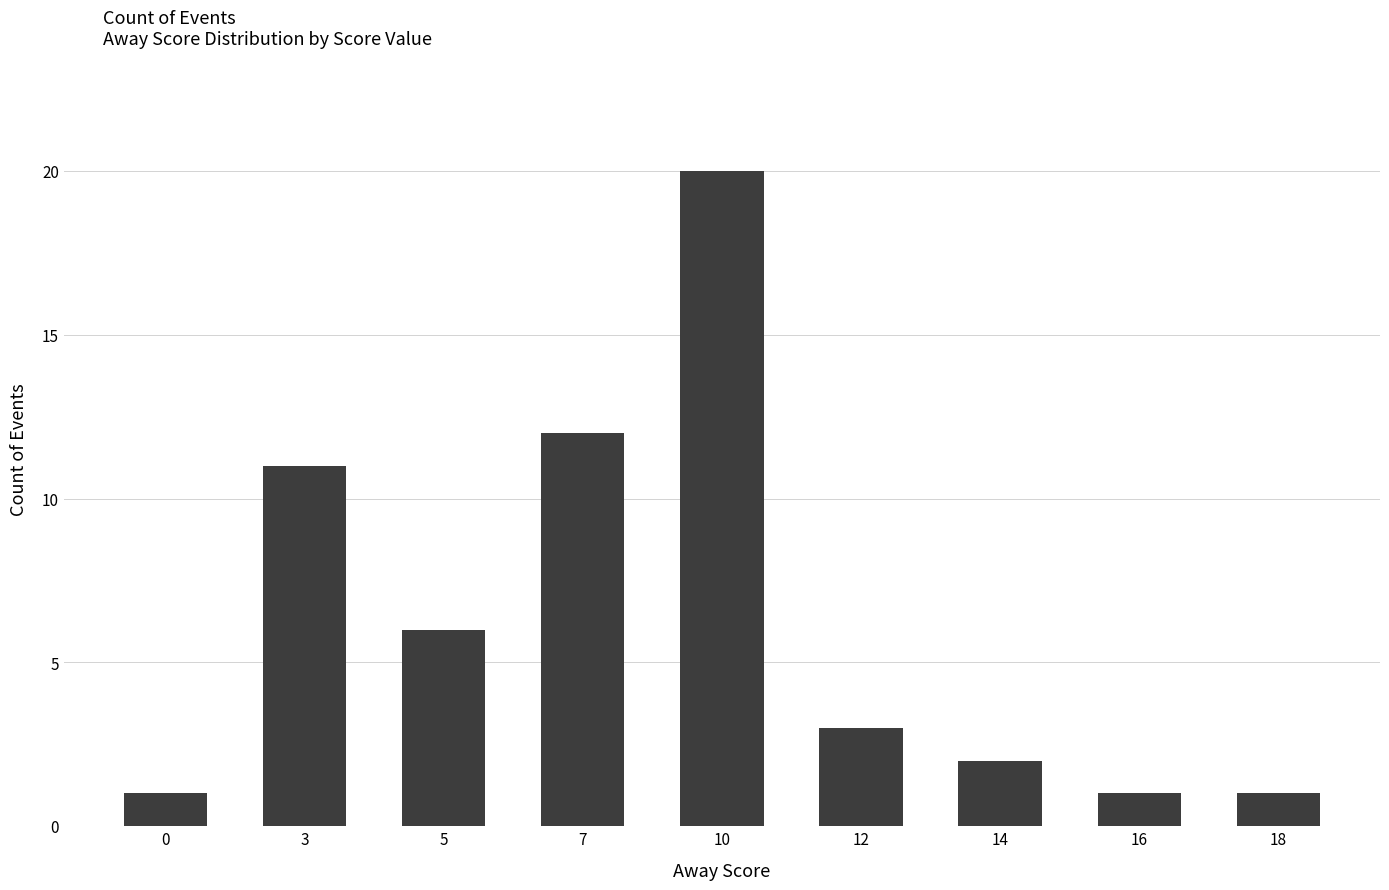

Reading left to right, list all the values displayed in this chart.

1	11	6	12	20	3	2	1	1